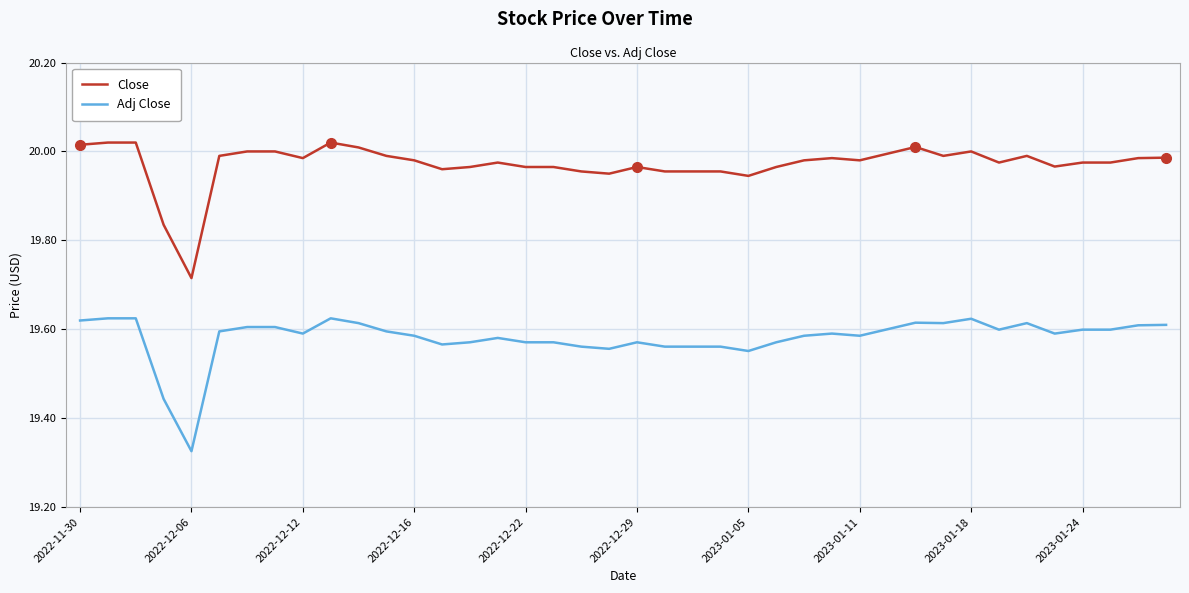

What is the difference between the maximum and minimum values in the Close series?

0.3